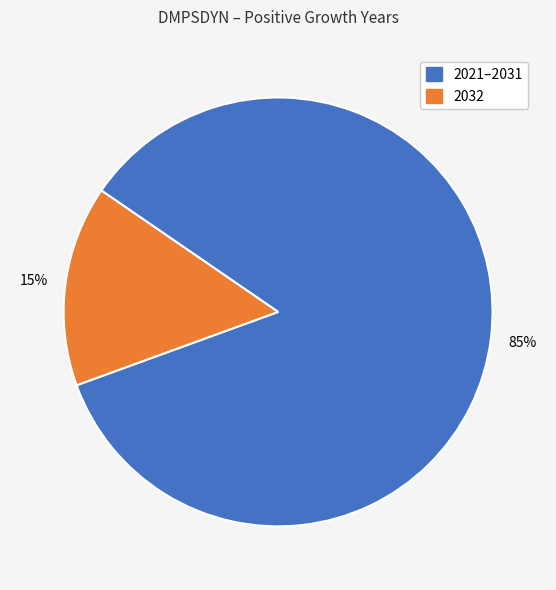

To the nearest percent, what is the average slice percentage?

50%